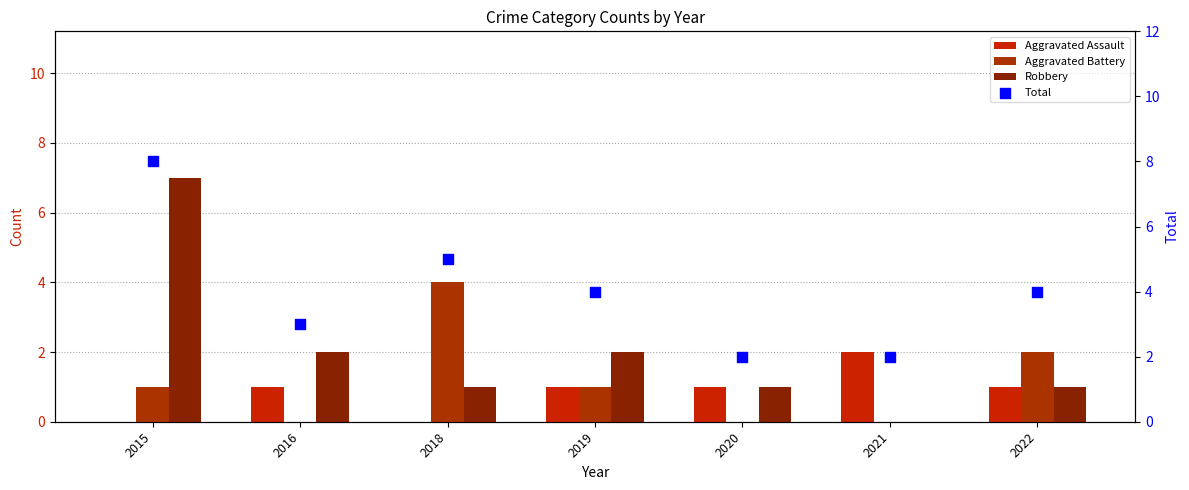

What are all the series names shown in the legend?

Aggravated Assault, Aggravated Battery, Robbery, Total